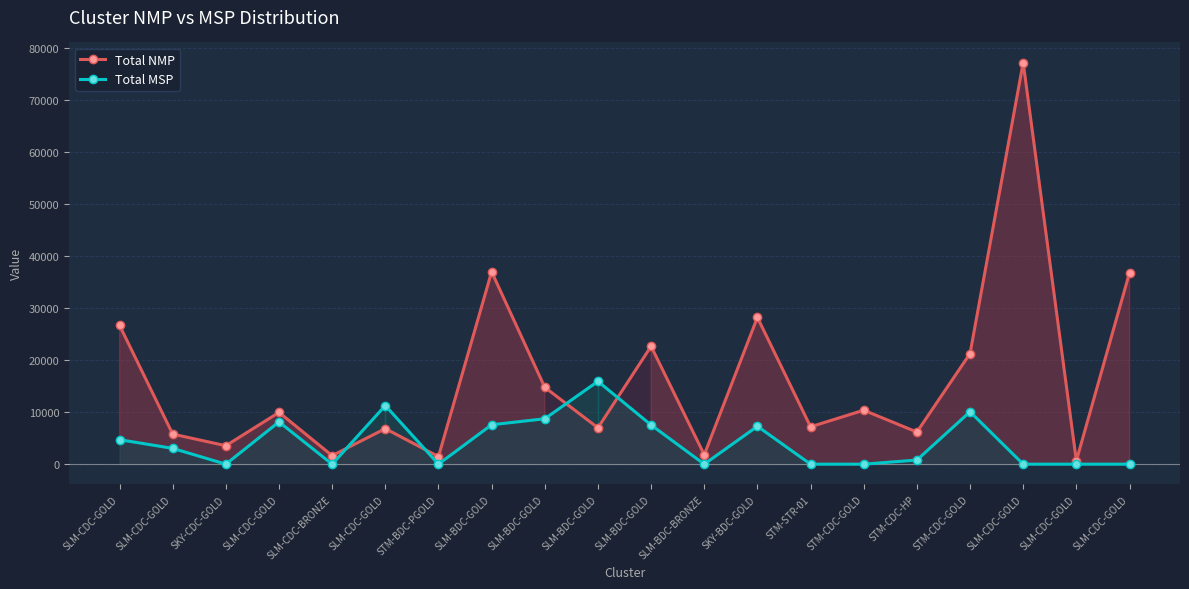

Which series changed the most between SLM-BDC-GOLD and SLM-CDC-GOLD?

Total NMP